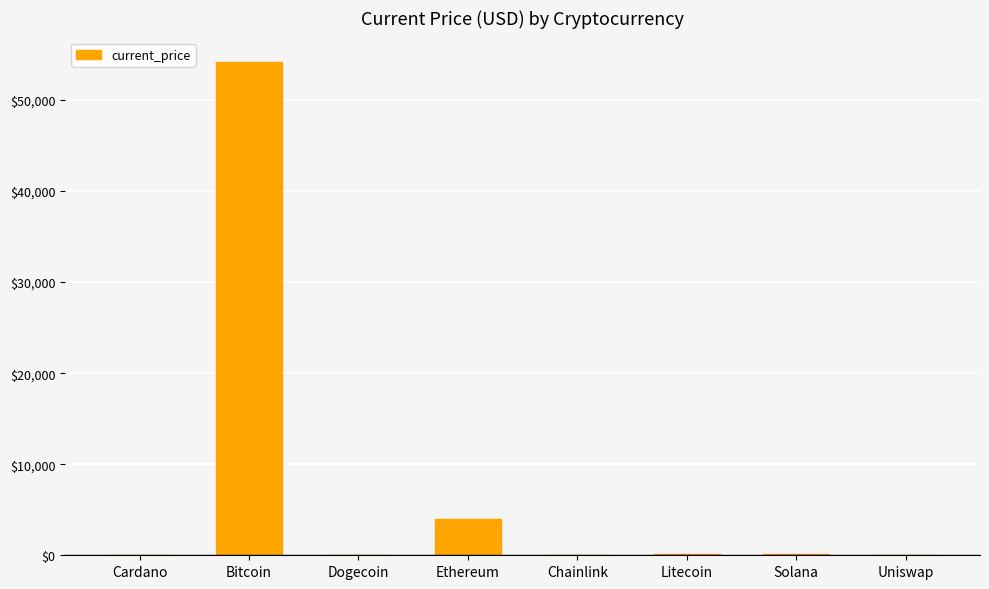

Which has a higher value, Litecoin or Ethereum?

Ethereum